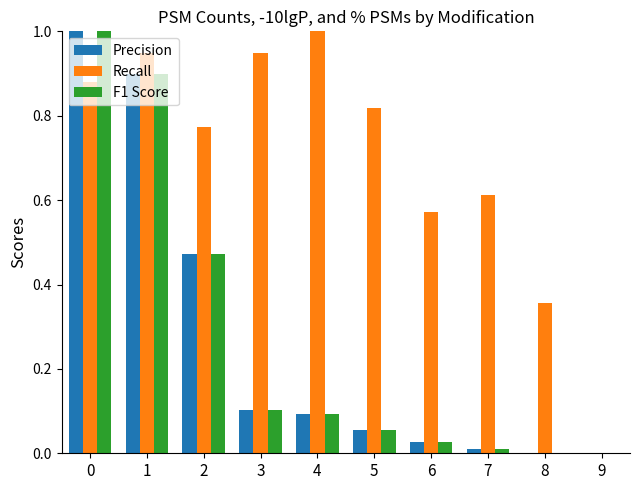

How many values in Recall are above zero?

9